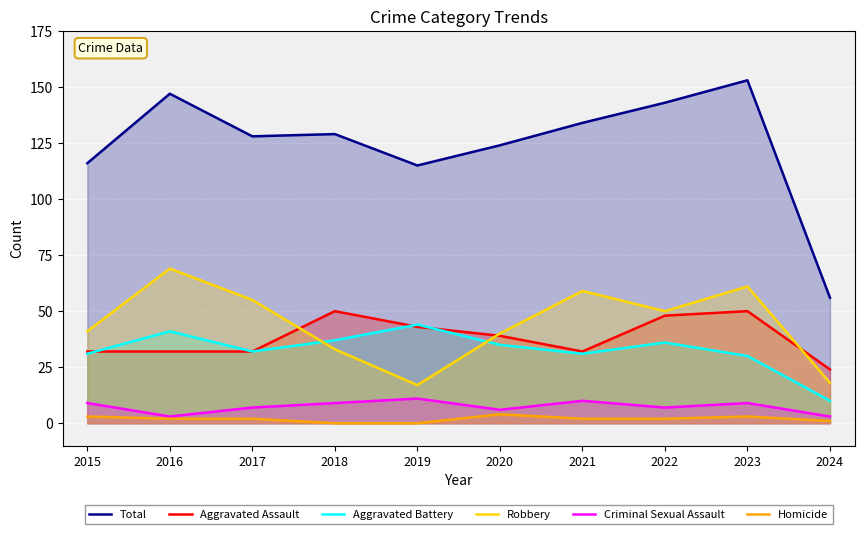

How many data points in Aggravated Assault are less than 39?

5